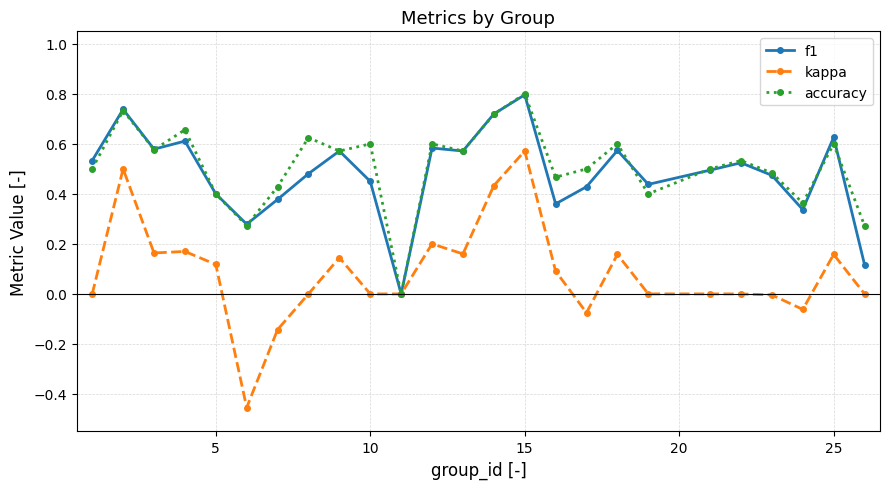

Which series has the largest range (max minus min)?

kappa